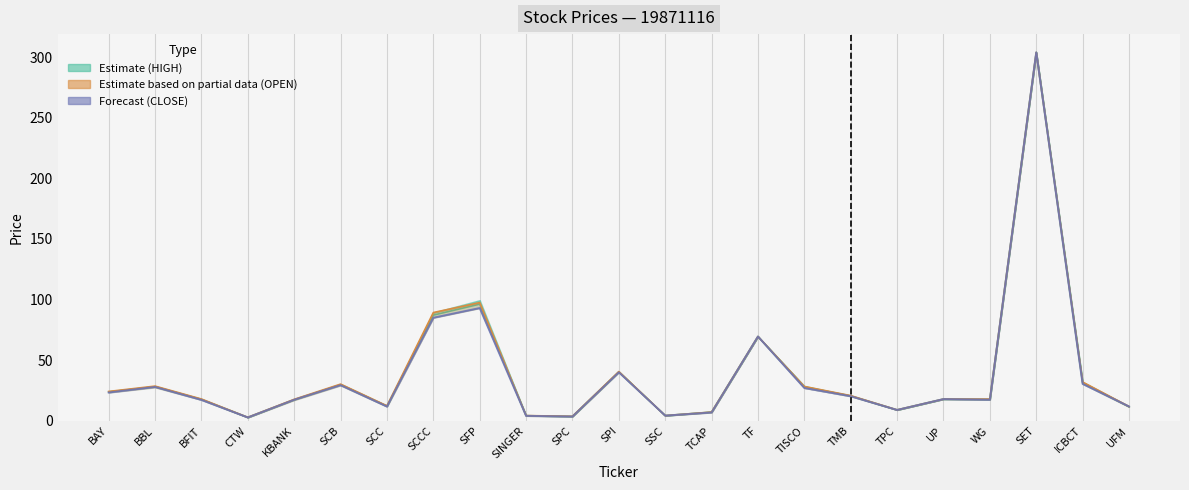

How many intersections are there between Forecast (CLOSE) and Estimate (HIGH)?

1